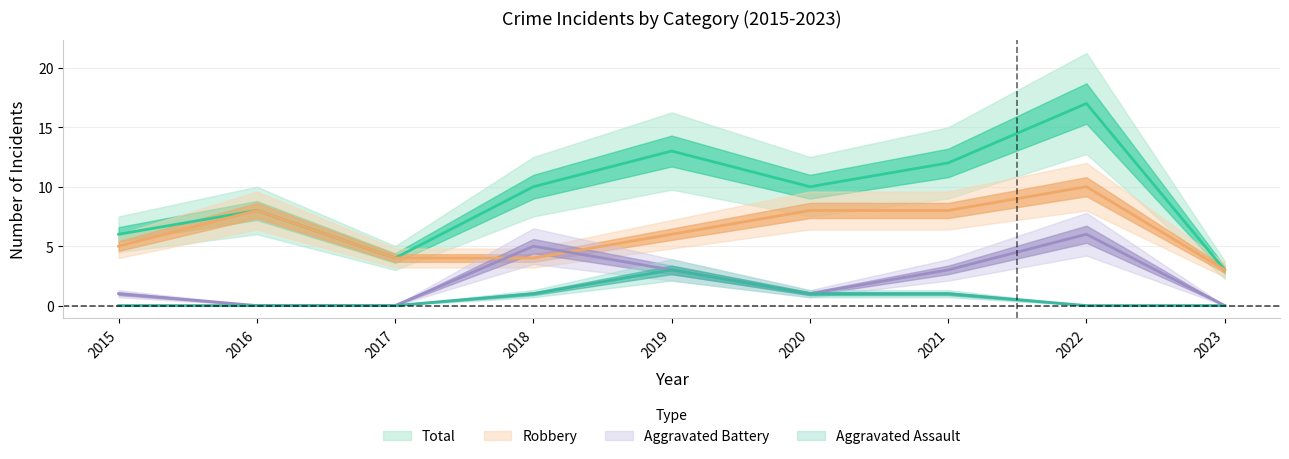

Where does the Robbery series first go above 6?

2016